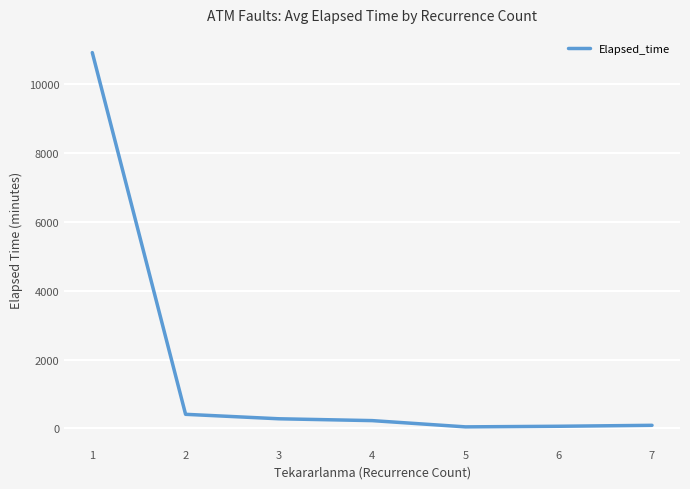

Is it true that the value at 2 is 409.6?

True